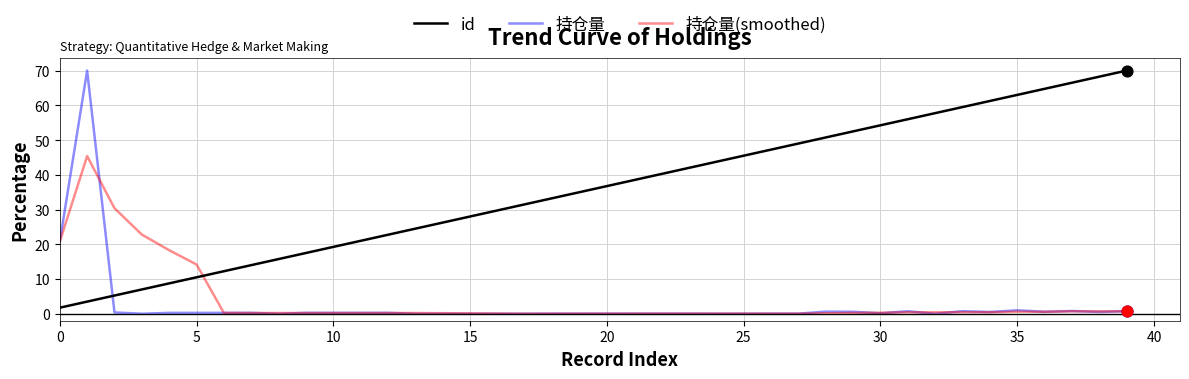

What are all the series names shown in the legend?

id, 持仓量, 持仓量(smoothed)